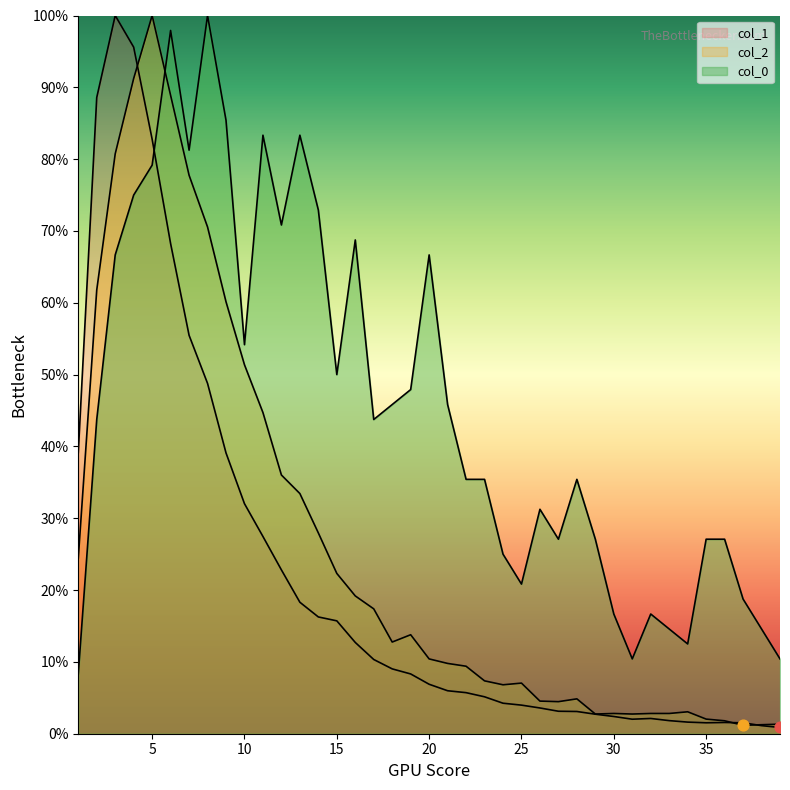

What is the total value across all series at 35?

30.6